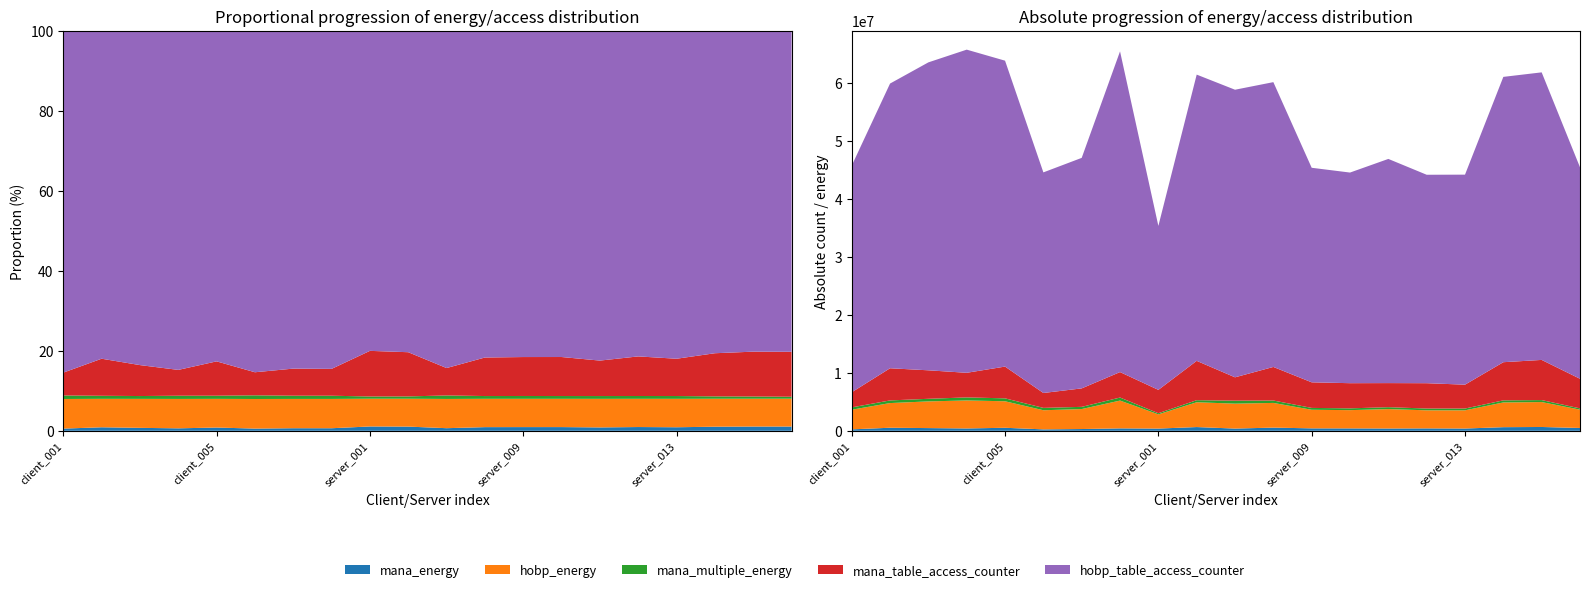

Reading left to right, transcribe all the data shown in this chart.

mana_energy: client_001=246616.4	client_002=524393.7	client_003=464488.3	client_004=401026.8	client_005=517846.6	client_006=242752.8	client_007=301133.6	client_008=415137.8	server_001=380704.0	server_002=641252.5	server_003=380717.9	server_004=547288.3	server_009=417204.3	server_010=410344.5	server_011=392679.0	server_012=412959.6	server_013=389079.4	server_014=622120.1	server_015=654835.8	server_016=482496.5
hobp_energy: client_001=3387010.0	client_002=4255646.6	client_003=4603079.6	client_004=4830583.0	client_005=4572736.4	client_006=3297616.6	client_007=3445739.8	client_008=4794124.6	server_001=2450876.1	server_002=4278790.6	server_003=4298873.3	server_004=4257270.0	server_009=3206997.5	server_010=3148401.1	server_011=3350899.2	server_012=3115885.6	server_013=3139471.9	server_014=4265000.7	server_015=4298439.3	server_016=3161287.2
mana_multiple_energy: client_001=401348.2	client_002=456201.7	client_003=449215.9	client_004=526540.3	client_005=503931.0	client_006=409231.0	client_007=379701.9	client_008=523276.7	server_001=197407.8	server_002=356518.5	server_003=514028.0	server_004=415588.3	server_009=319884.1	server_010=309117.8	server_011=326603.5	server_012=308500.9	server_013=308086.2	server_014=359984.9	server_015=341702.1	server_016=221025.3
mana_table_access_counter: client_001=2609731.0	client_002=5549210.0	client_003=4915282.0	client_004=4243724.0	client_005=5479928.0	client_006=2568845.0	client_007=3186639.0	client_008=4393048.0	server_001=4028665.0	server_002=6785827.0	server_003=4028812.0	server_004=5791484.0	server_009=4414916.0	server_010=4342325.0	server_011=4155386.0	server_012=4369998.0	server_013=4117295.0	server_014=6583365.0	server_015=6929567.0	server_016=5105848.0
hobp_table_access_counter: client_001=39090973.0	client_002=49116290.0	client_003=53126168.0	client_004=55751885.0	client_005=52775963.0	client_006=38059245.0	client_007=39768799.0	client_008=55331102.0	server_001=28286640.0	server_002=49383406.0	server_003=49615189.0	server_004=49135027.0	server_009=37013370.0	server_010=36337083.0	server_011=38674202.0	server_012=35961807.0	server_013=36234027.0	server_014=49224250.0	server_015=49610180.0	server_016=36485807.0